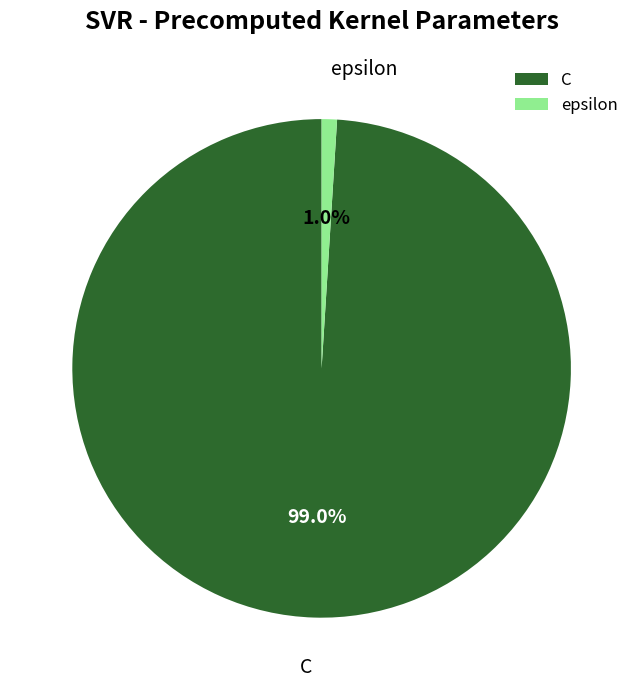

To the nearest percent, what percentage of the pie is epsilon?

1%